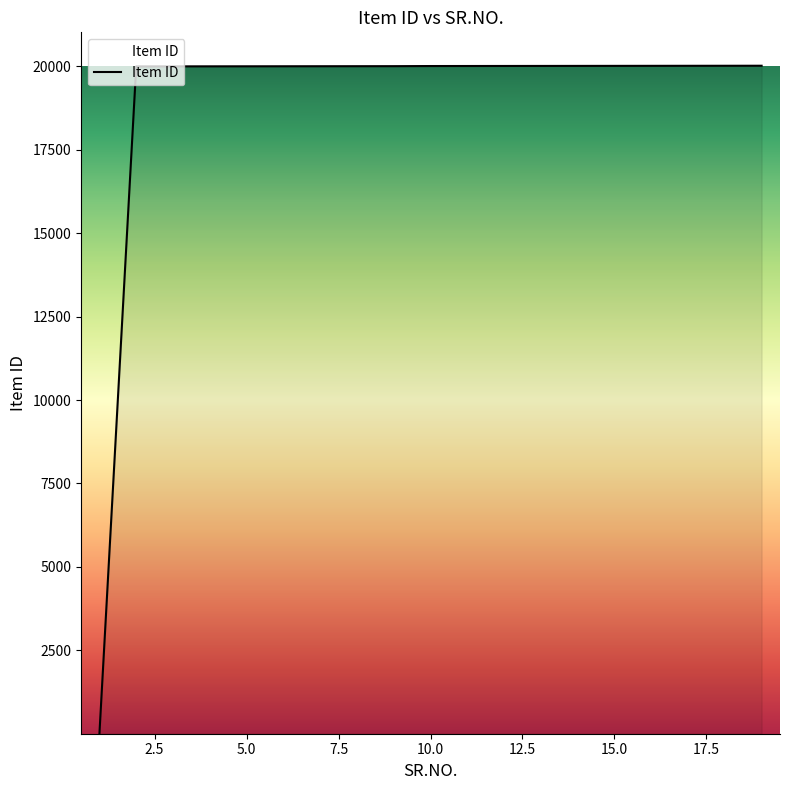

How many lines are shown in the chart?

1